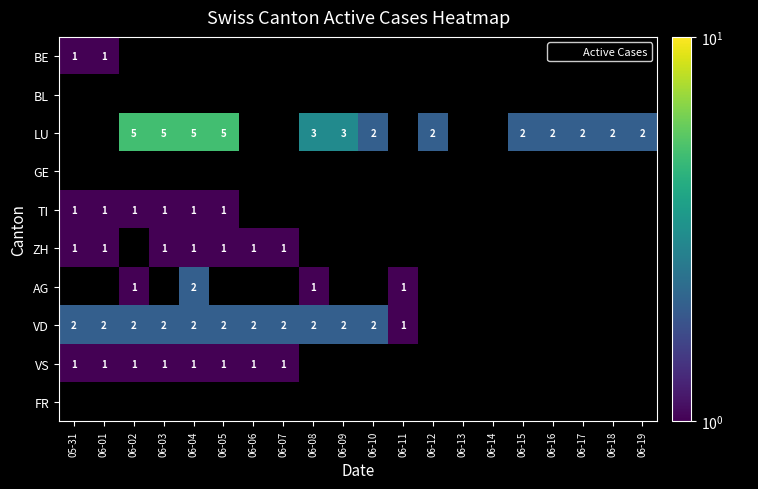

The value of TI at 06-05 is 0.6. True or false?

False